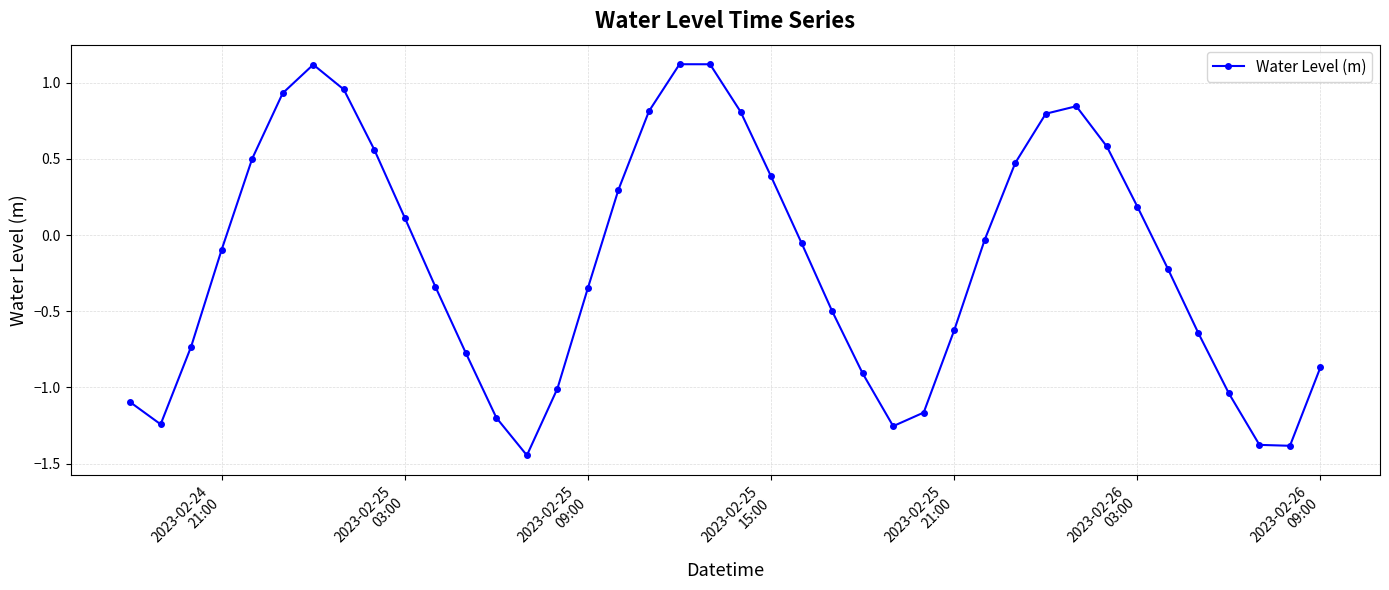

True or false: there are more than 0 points higher than both neighbors.

True